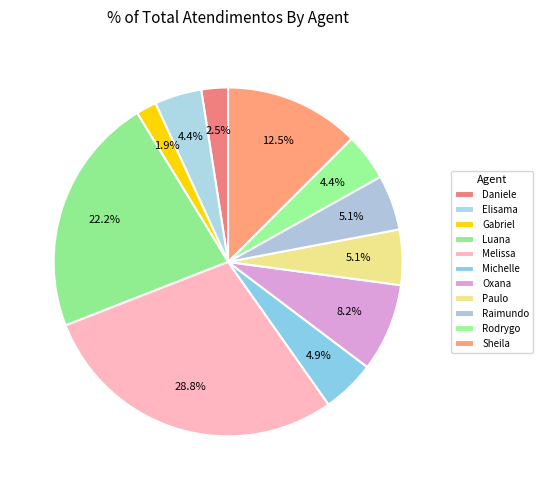

How many slices are in this pie chart?

11